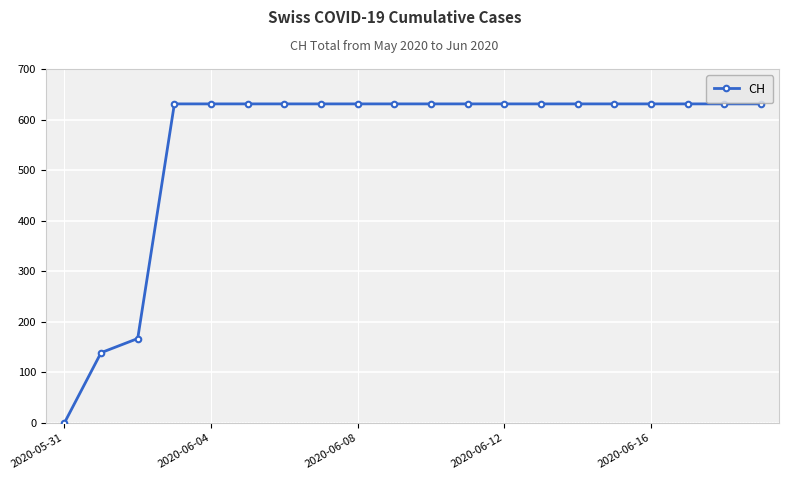

Reading left to right, what are all the values shown in this chart?

0	139	167	631	631	631	631	631	631	631	631	631	631	631	631	631	631	631	631	631